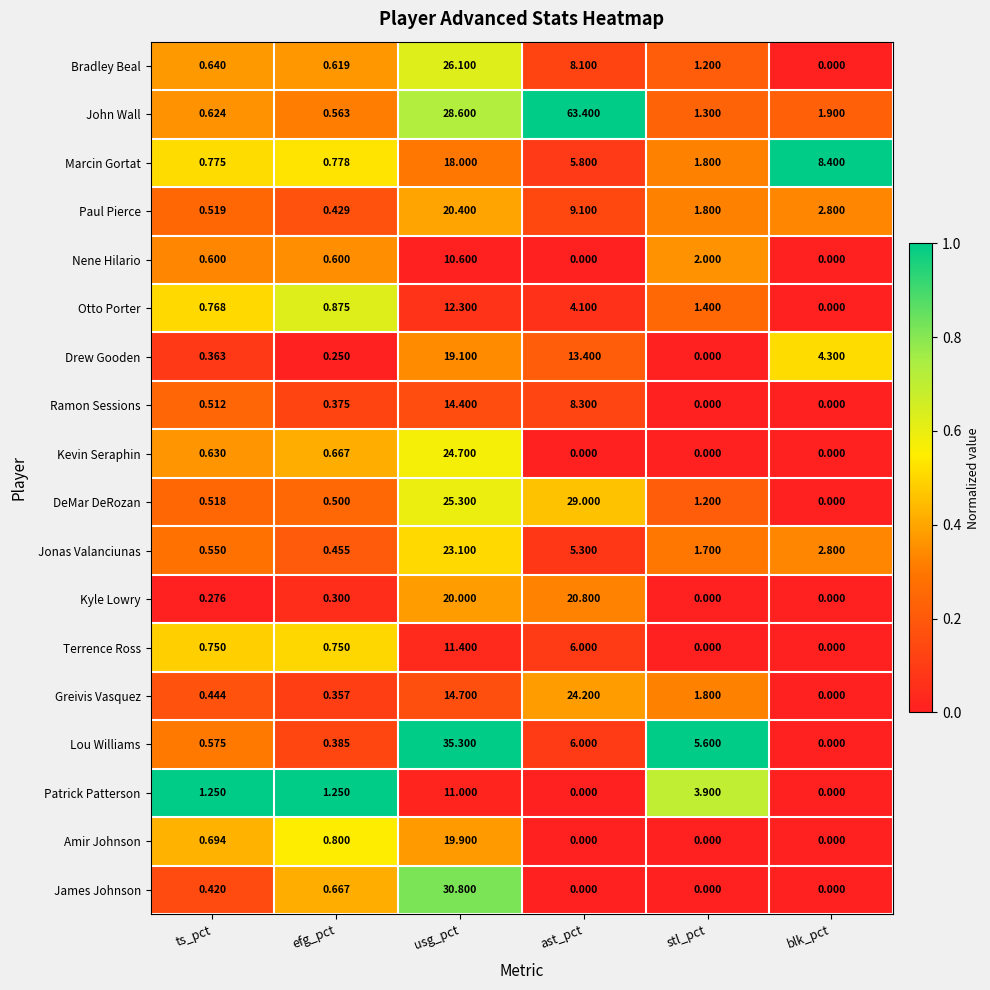

At which label does DeMar DeRozan first exceed 1?

usg_pct